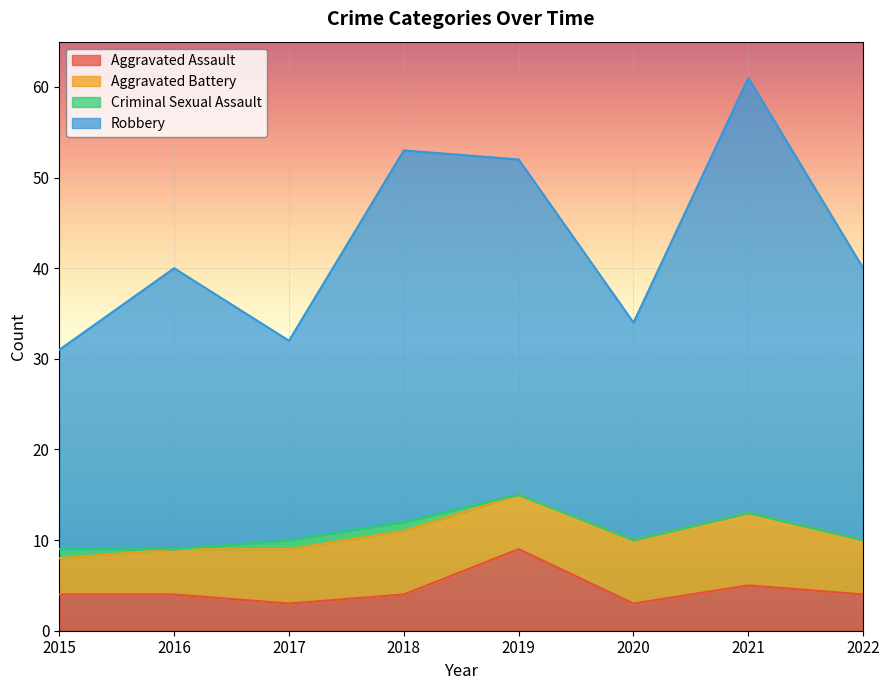

What is the minimum value for Aggravated Assault?

3